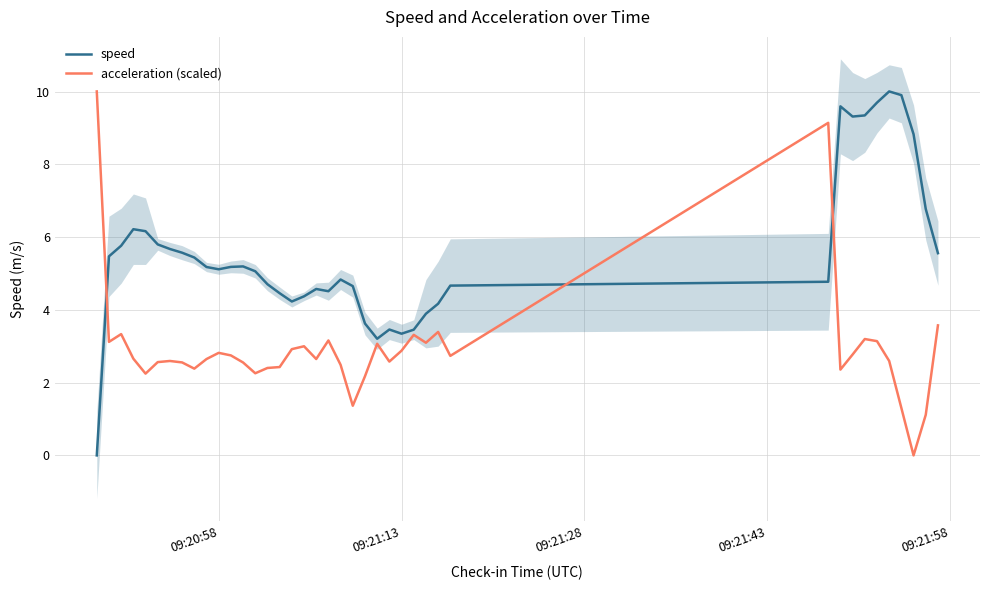

After their last crossing, which series has the higher values: acceleration (scaled) or speed?

speed